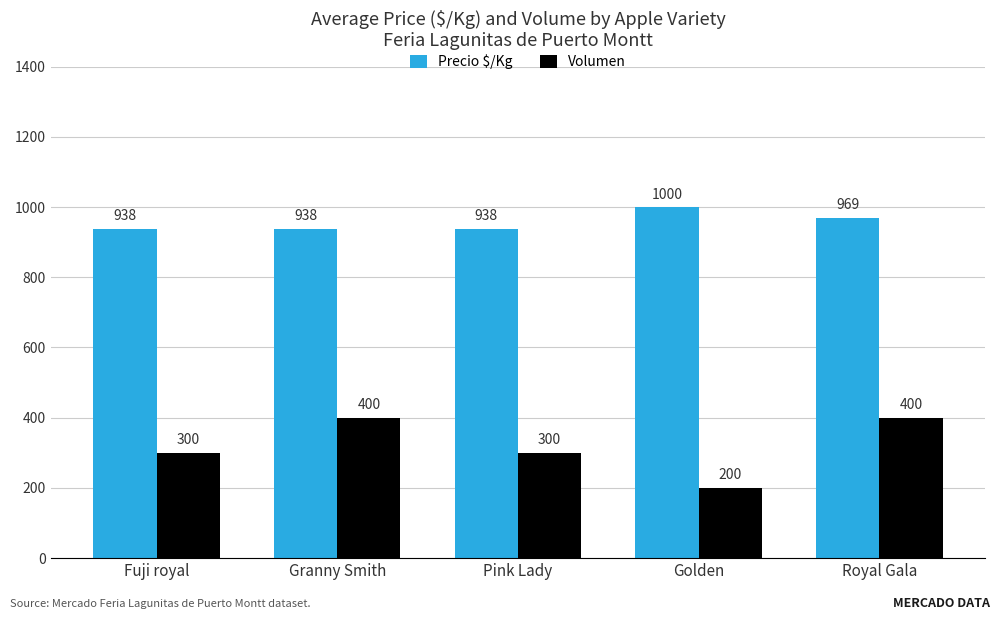

What is the spread (max minus min) of values at Royal Gala?

569